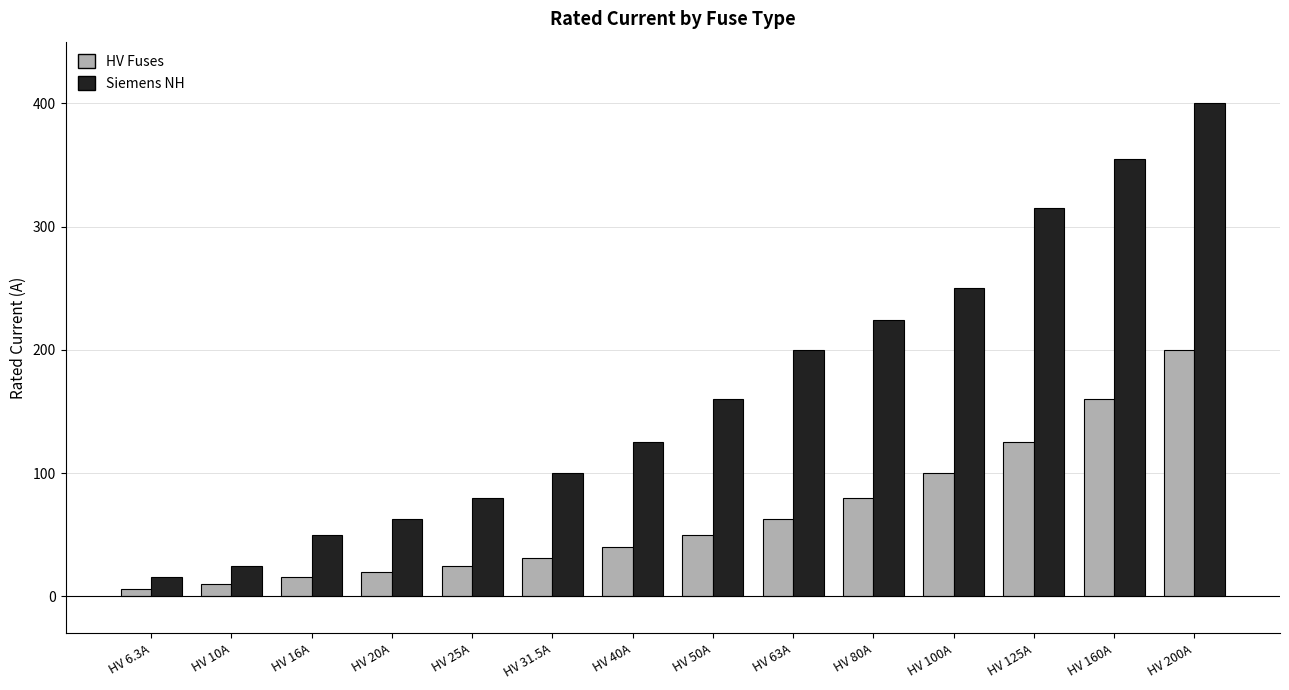

List the series in order of their peak value, lowest first.

HV Fuses, Siemens NH